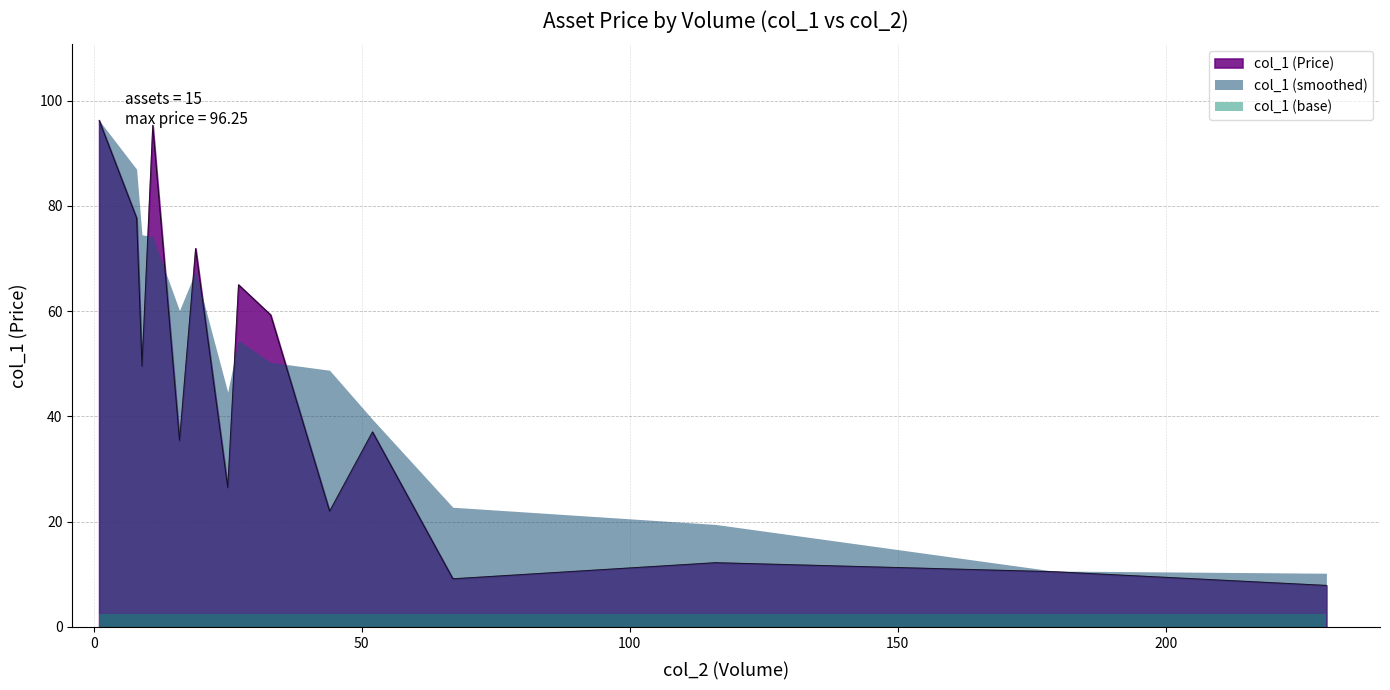

Which series has the widest spread of values?

col_1 (Price)